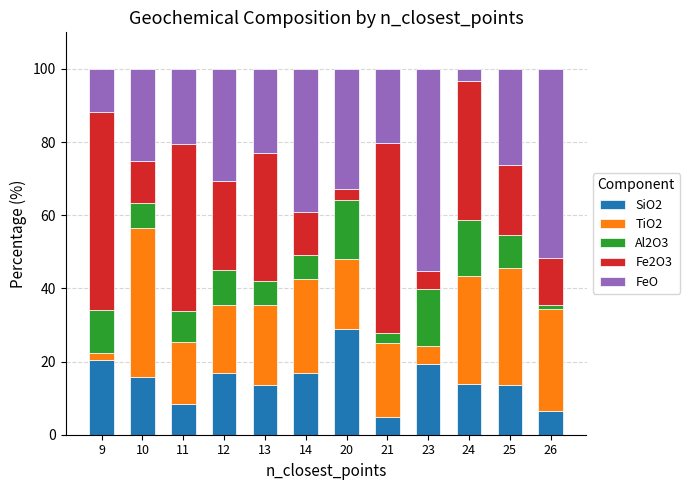

How many data points does each series have?

12